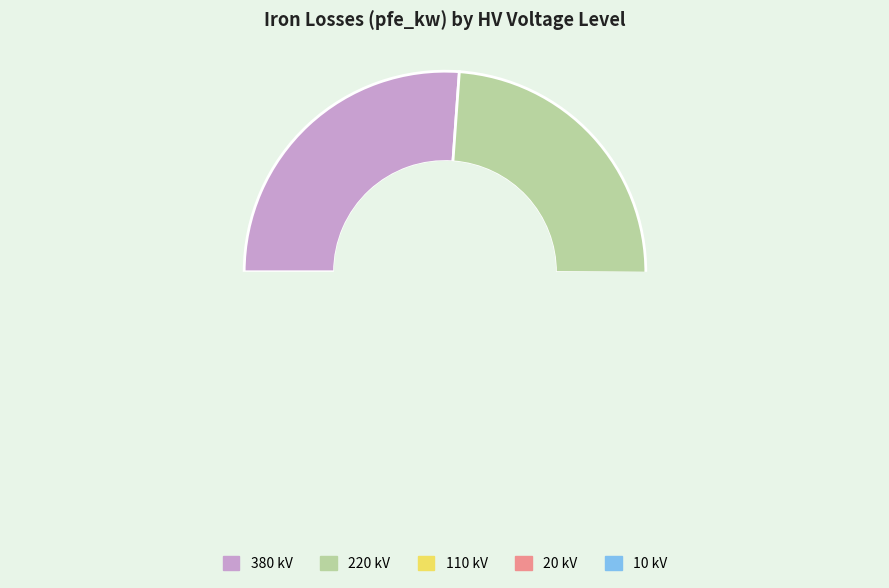

What is the ratio of the value at 220 kV to the value at 380 kV?

0.9